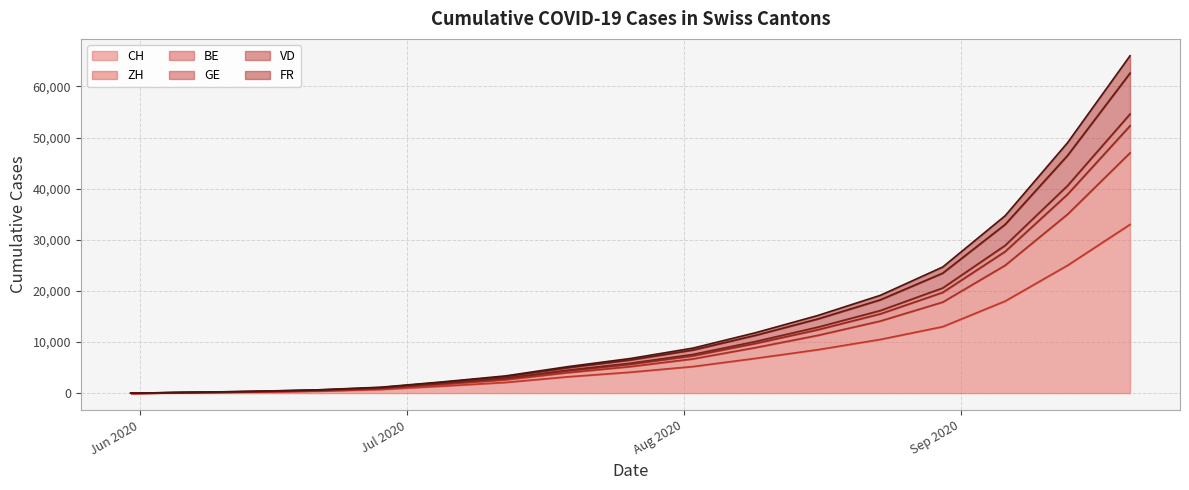

What is the maximum value for CH?

33000